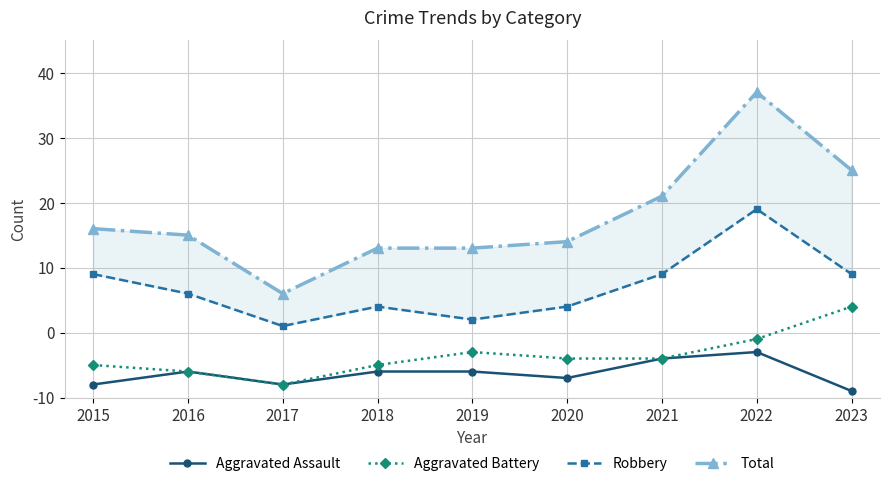

What is the sum of the Robbery values at 2017 and 2022?

40